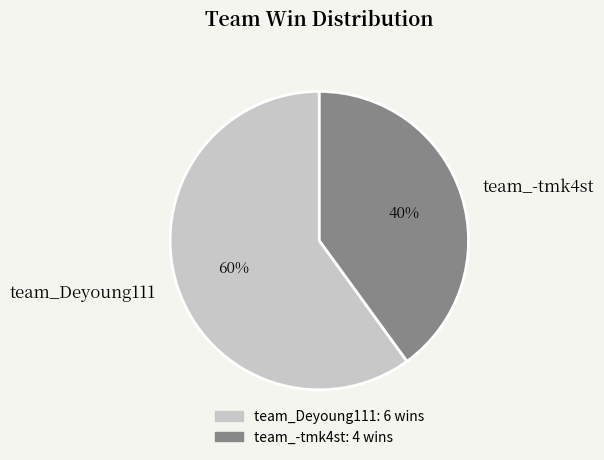

How many slices are in this pie chart?

2